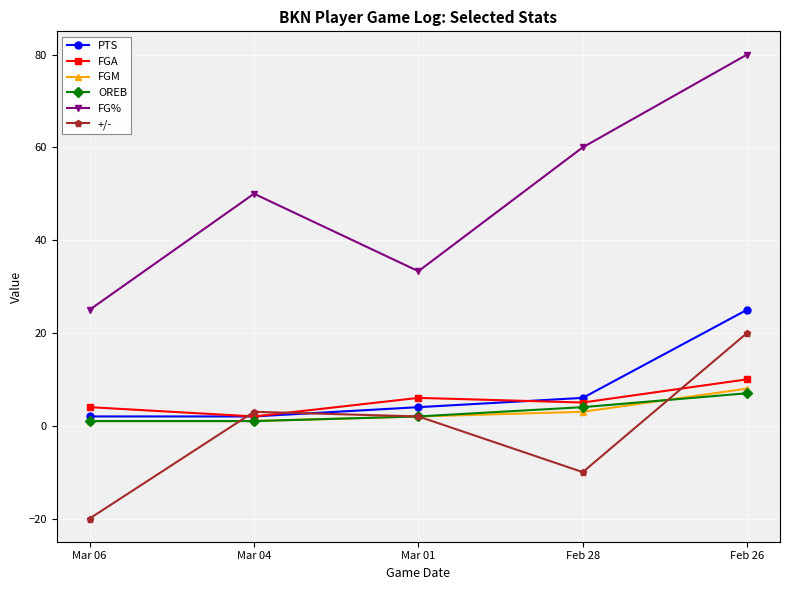

True or false: FG% and OREB cross at least once.

False